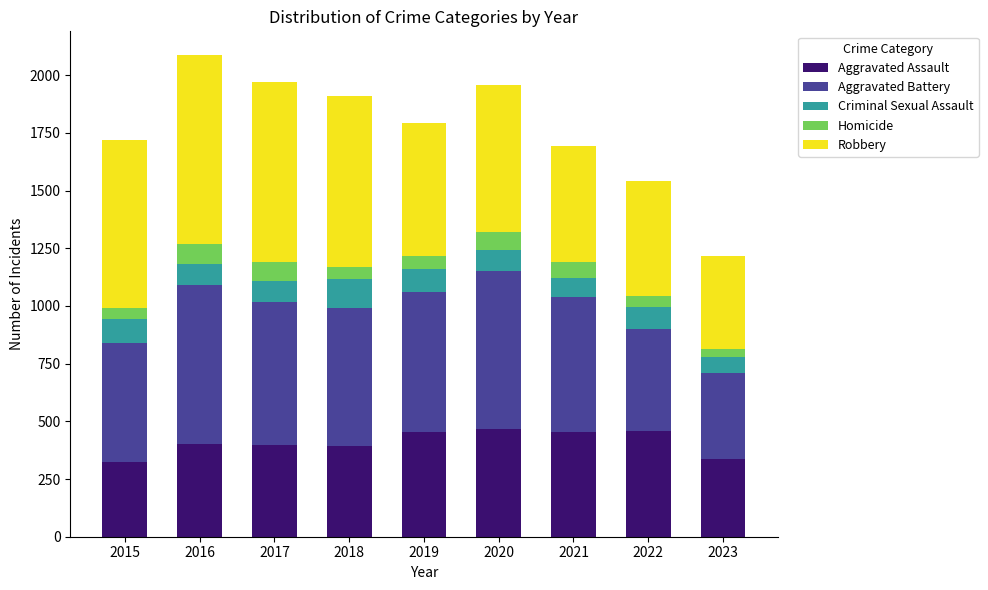

What is the total value across all series at 2017?

1972